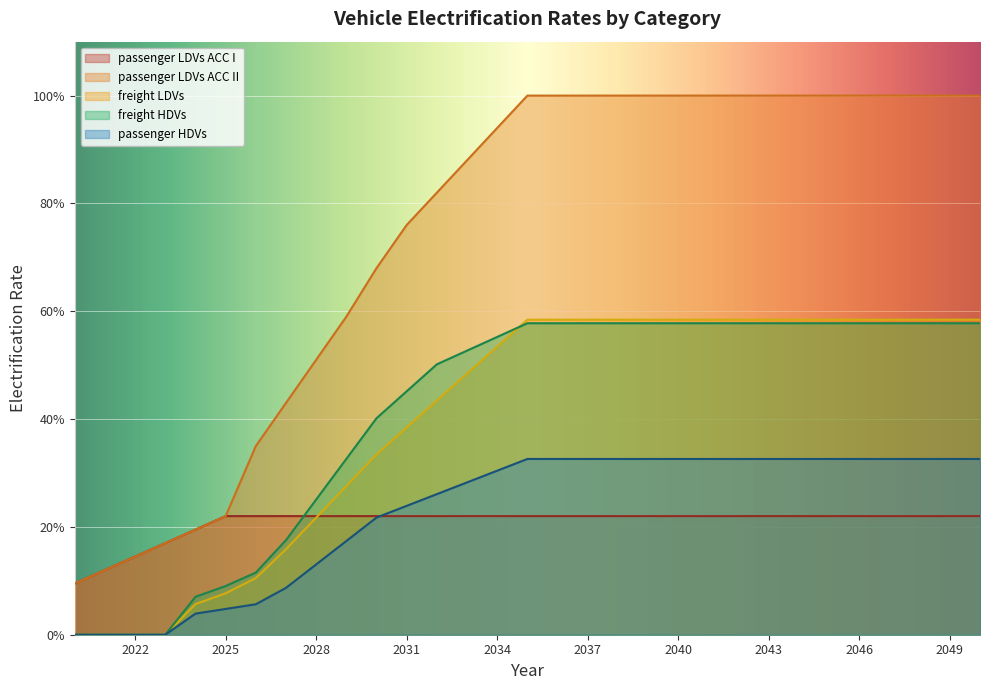

Reading left to right, extract all data points from this chart.

passenger LDVs ACC I: 0.1	0.1	0.1	0.2	0.2	0.2	0.2	0.2	0.2	0.2	0.2	0.2	0.2	0.2	0.2	0.2	0.2	0.2	0.2	0.2	0.2	0.2	0.2	0.2	0.2	0.2	0.2	0.2	0.2	0.2	0.2
passenger LDVs ACC II: 0.1	0.1	0.1	0.2	0.2	0.2	0.3	0.4	0.5	0.6	0.7	0.8	0.8	0.9	0.9	1.0	1.0	1.0	1.0	1.0	1.0	1.0	1.0	1.0	1.0	1.0	1.0	1.0	1.0	1.0	1.0
freight LDVs: 0.0	0.0	0.0	0.0	0.1	0.1	0.1	0.2	0.2	0.3	0.3	0.4	0.4	0.5	0.5	0.6	0.6	0.6	0.6	0.6	0.6	0.6	0.6	0.6	0.6	0.6	0.6	0.6	0.6	0.6	0.6
freight HDVs: 0.0	0.0	0.0	0.0	0.1	0.1	0.1	0.2	0.3	0.3	0.4	0.5	0.5	0.5	0.6	0.6	0.6	0.6	0.6	0.6	0.6	0.6	0.6	0.6	0.6	0.6	0.6	0.6	0.6	0.6	0.6
passenger HDVs: 0.0	0.0	0.0	0.0	0.0	0.0	0.1	0.1	0.1	0.2	0.2	0.2	0.3	0.3	0.3	0.3	0.3	0.3	0.3	0.3	0.3	0.3	0.3	0.3	0.3	0.3	0.3	0.3	0.3	0.3	0.3